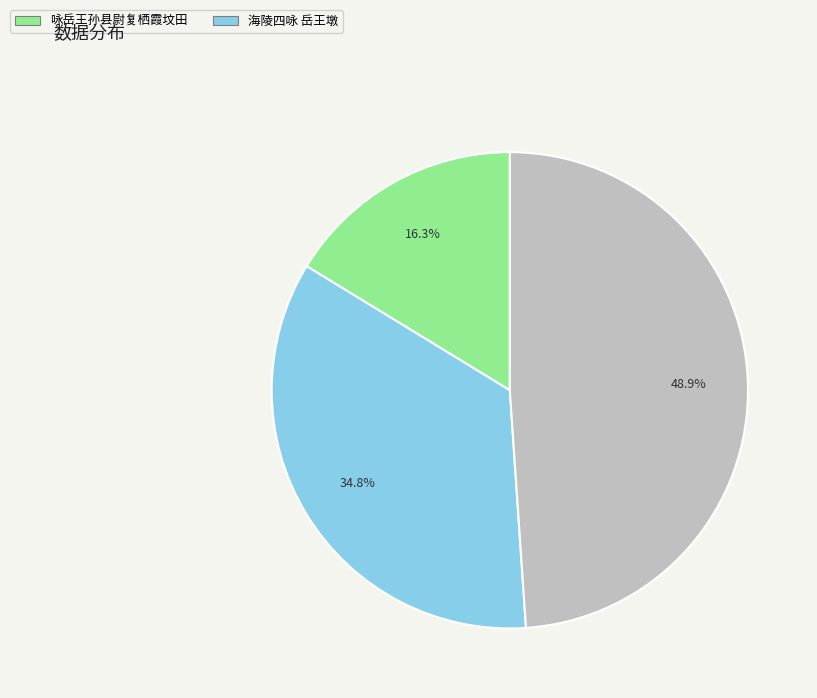

Is there a majority slice in this chart?

No